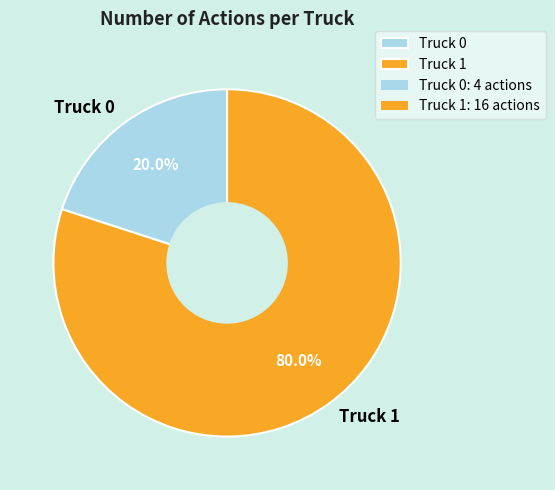

Rank the categories by value from lowest to highest.

Truck 0, Truck 1